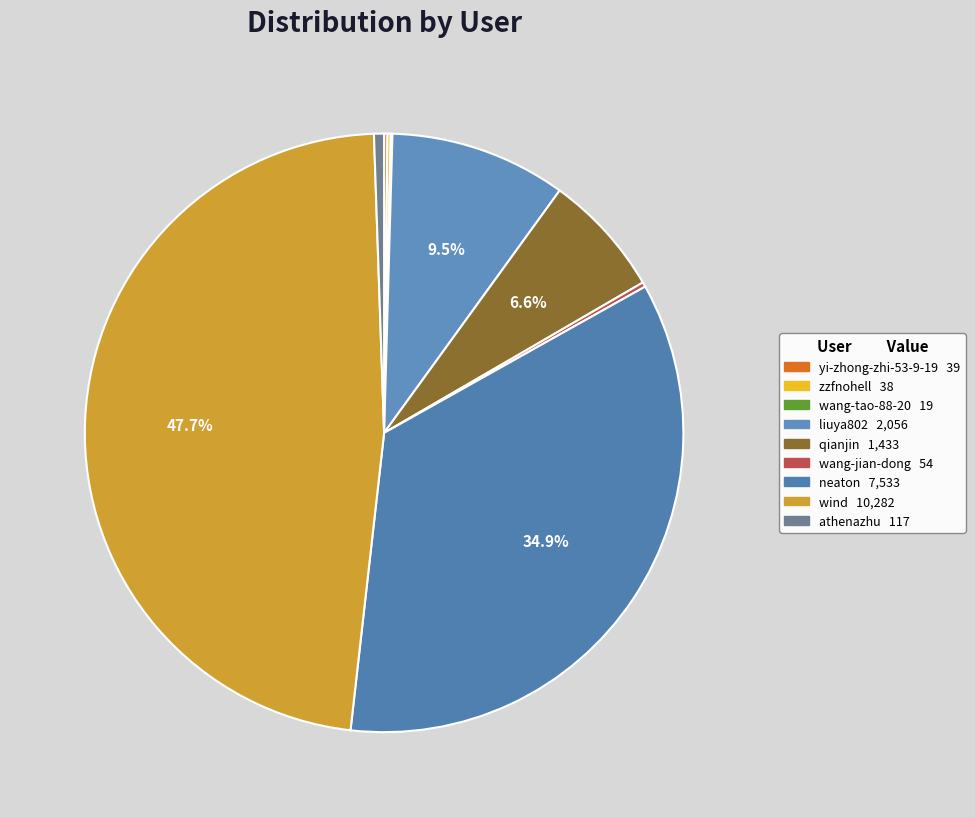

Count the number of slices in the pie.

9